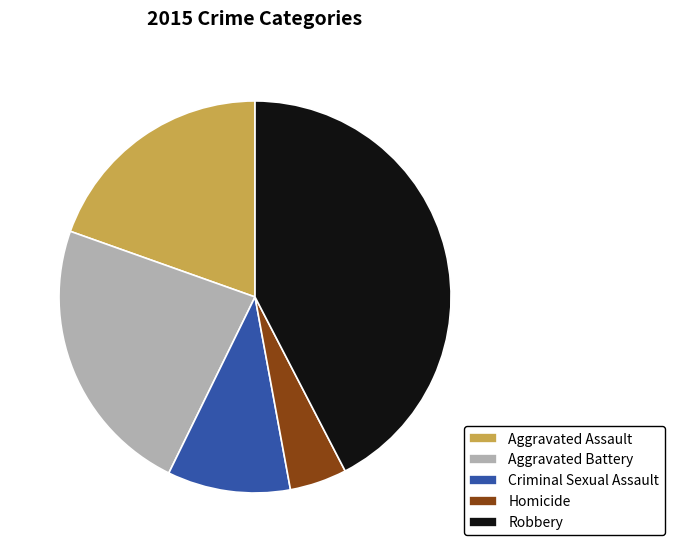

Which category has the biggest portion of the pie?

Robbery